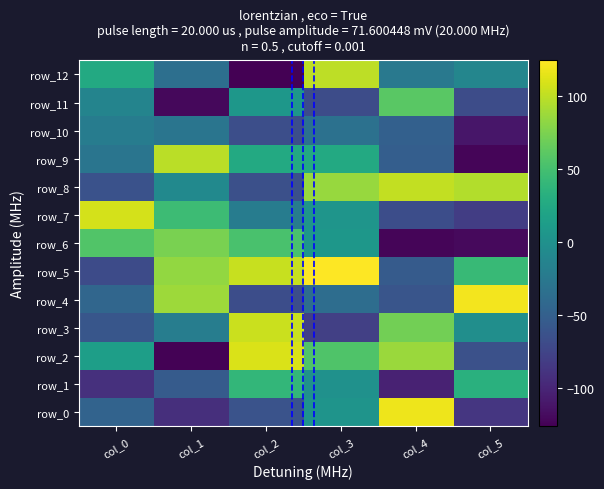

What value does the row_6 series have at col_5?

-120